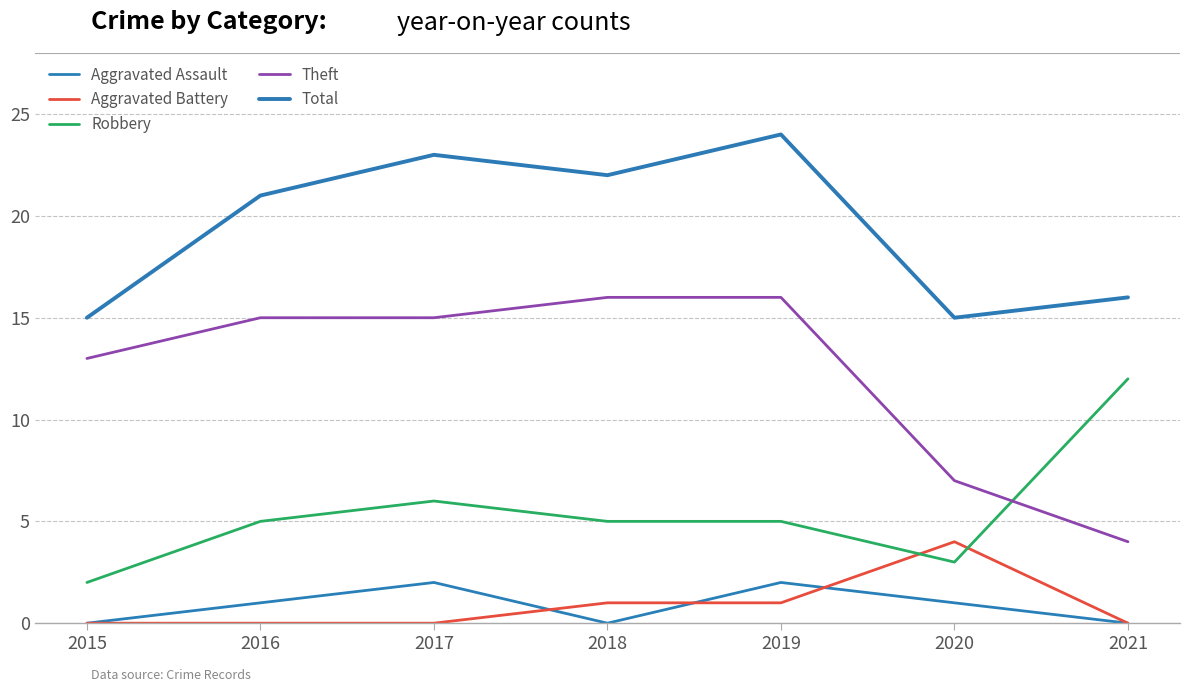

Reading left to right, transcribe all the data shown in this chart.

Aggravated Assault: 2015=0	2016=1	2017=2	2018=0	2019=2	2020=1	2021=0
Aggravated Battery: 2015=0	2016=0	2017=0	2018=1	2019=1	2020=4	2021=0
Robbery: 2015=2	2016=5	2017=6	2018=5	2019=5	2020=3	2021=12
Theft: 2015=13	2016=15	2017=15	2018=16	2019=16	2020=7	2021=4
Total: 2015=15	2016=21	2017=23	2018=22	2019=24	2020=15	2021=16